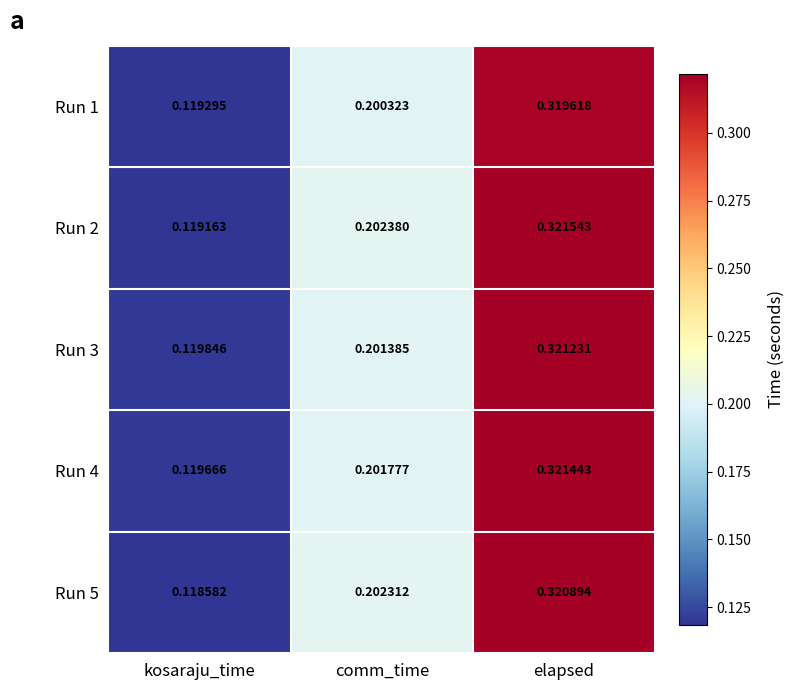

Which category has the highest value across all series?

elapsed